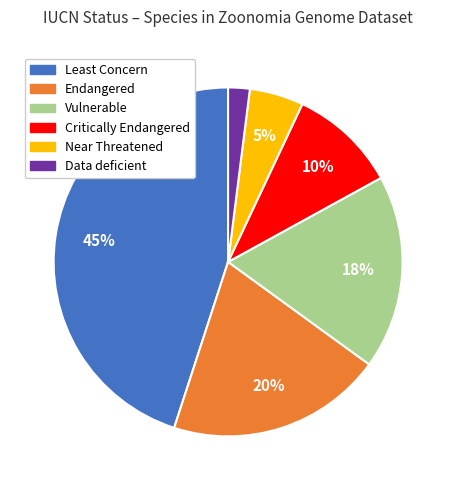

Do Vulnerable and Data deficient together represent more than half of the pie?

No